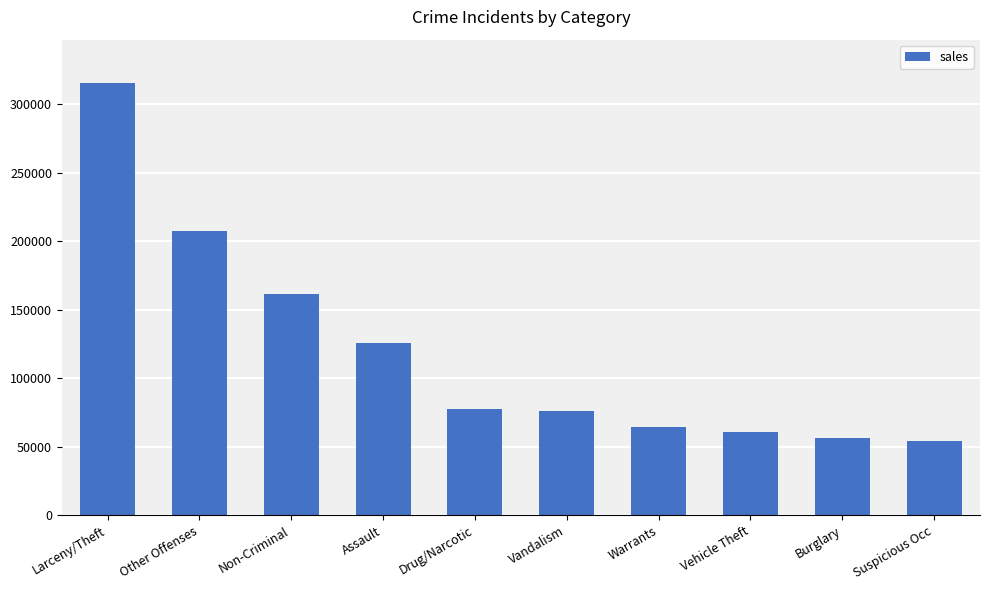

What is the maximum value shown in the chart?

315374